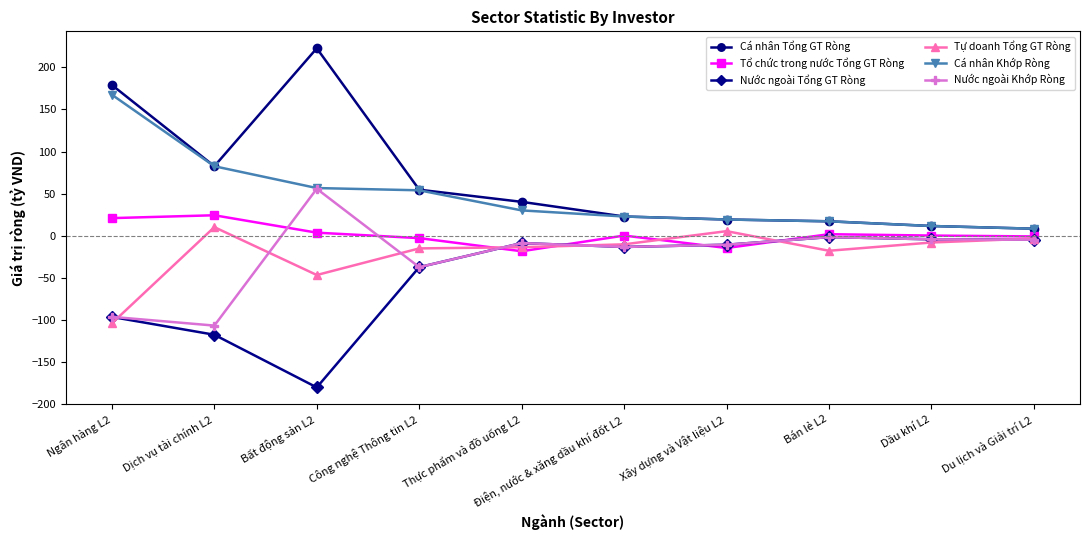

What is the approximate value of Tự doanh Tổng GT Ròng at Xây dựng và Vật liệu L2?

5.6